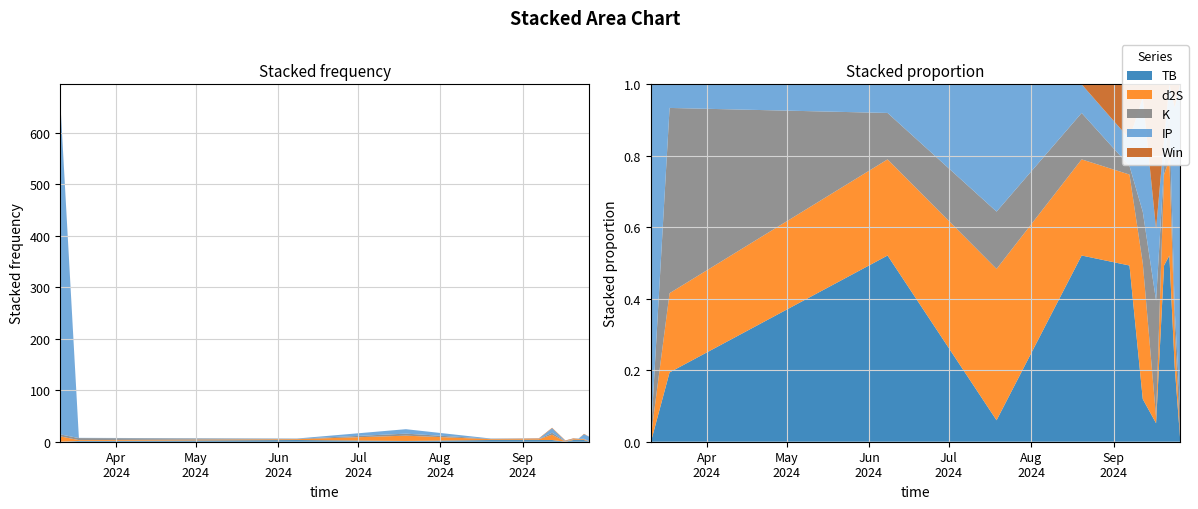

Reading left to right, what are all the values shown in this chart?

TB: 0.0	1.5	3.2	1.5	3.2	3.2	3.2	0.1	3.2	3.2	3.2	0.1
d2S: 10.3	1.7	1.7	10.3	1.7	1.7	10.3	0.0	1.7	1.7	1.7	0.0
K: 3.9	3.9	0.8	3.9	0.8	0.2	3.9	0.8	0.2	0.8	0.8	0.8
IP: 645.3	0.5	0.5	8.7	0.5	0.5	8.7	0.5	0.5	0.5	8.7	8.7
Win: 1.0	0.0	0.0	0.0	0.0	1.0	1.0	1.0	1.0	0.0	1.0	0.0